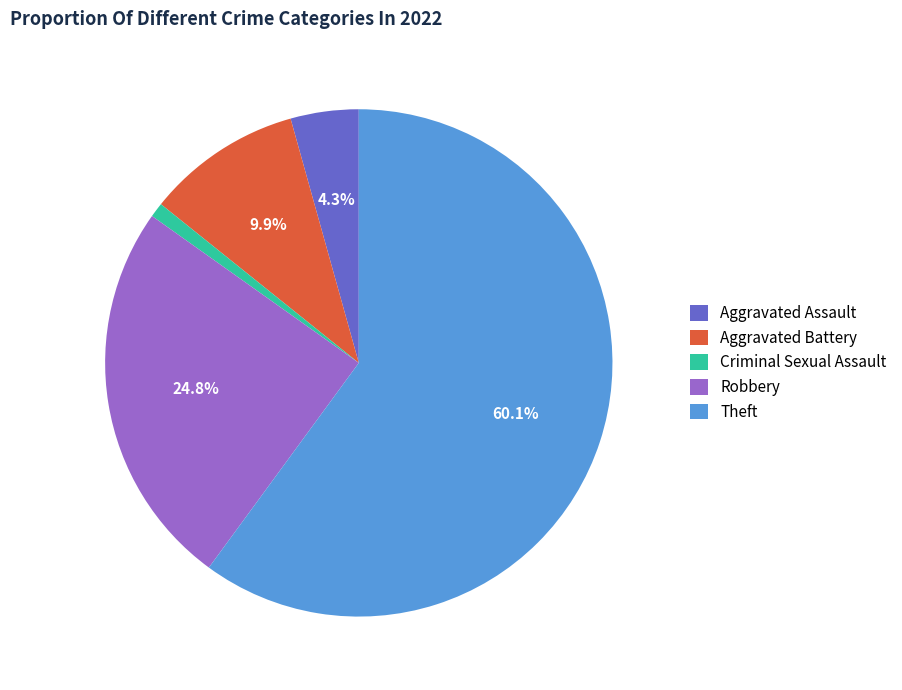

What percentage is the Theft slice, to the nearest percent?

60%